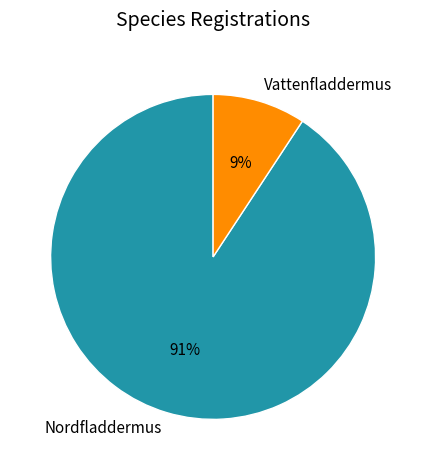

To the nearest percent, what is the combined percentage of Nordfladdermus and Vattenfladdermus?

100%